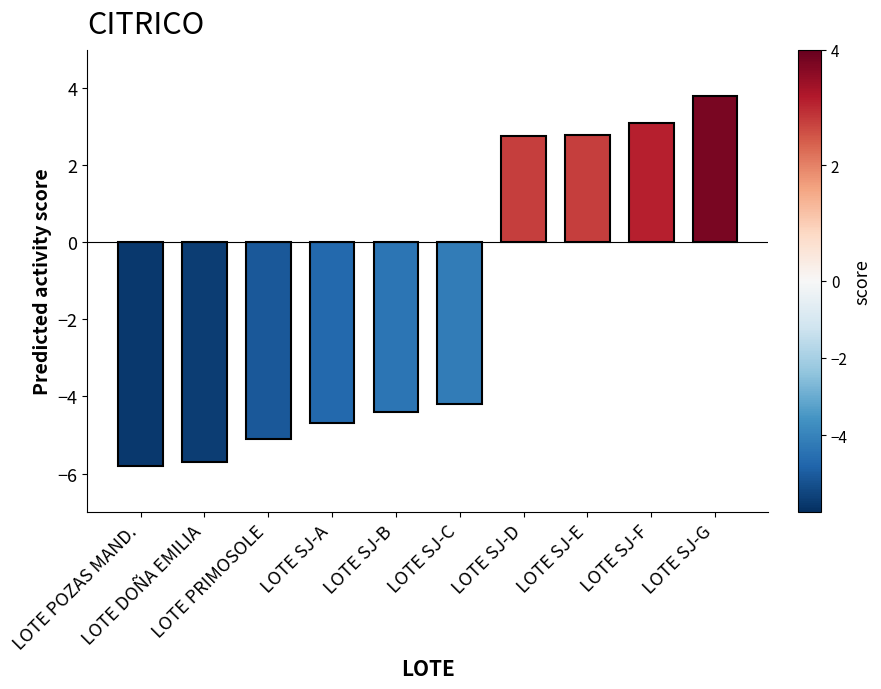

Reading left to right, transcribe all the data shown in this chart.

LOTE POZAS MAND.=-5.8	LOTE DOÑA EMILIA=-5.7	LOTE PRIMOSOLE=-5.1	LOTE SJ-A=-4.7	LOTE SJ-B=-4.4	LOTE SJ-C=-4.2	LOTE SJ-D=2.8	LOTE SJ-E=2.8	LOTE SJ-F=3.1	LOTE SJ-G=3.8